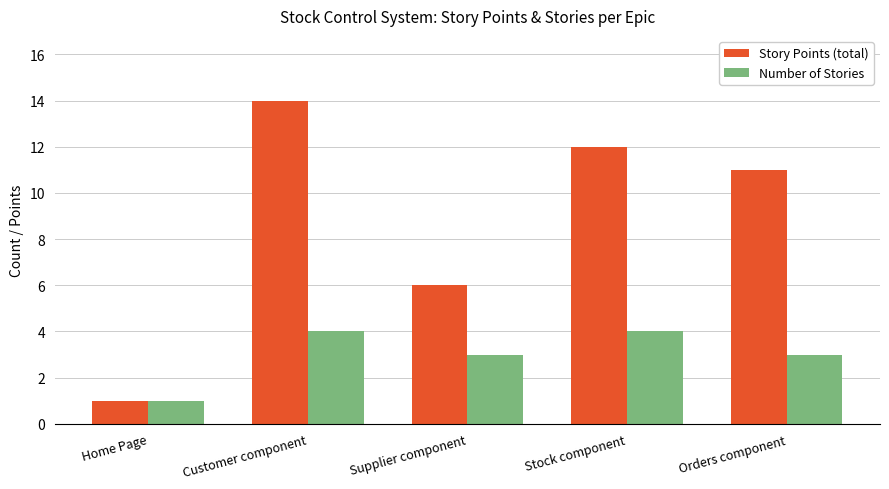

True or false: Story Points (total) has a value of 11 at Orders component.

True